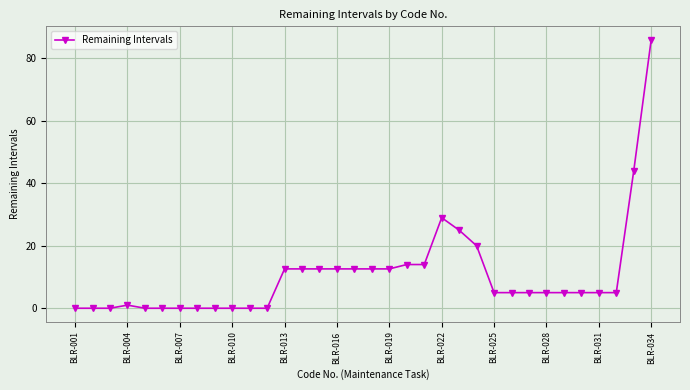

What is the difference between the maximum and second lowest values?

86.0